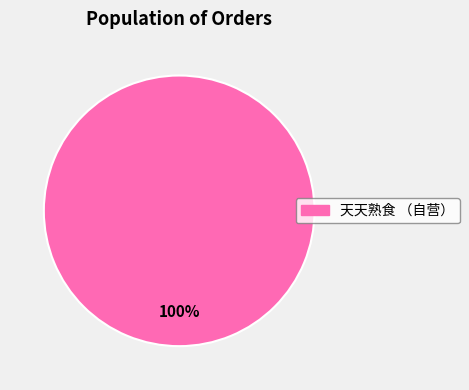

Does any single category account for the majority?

Yes